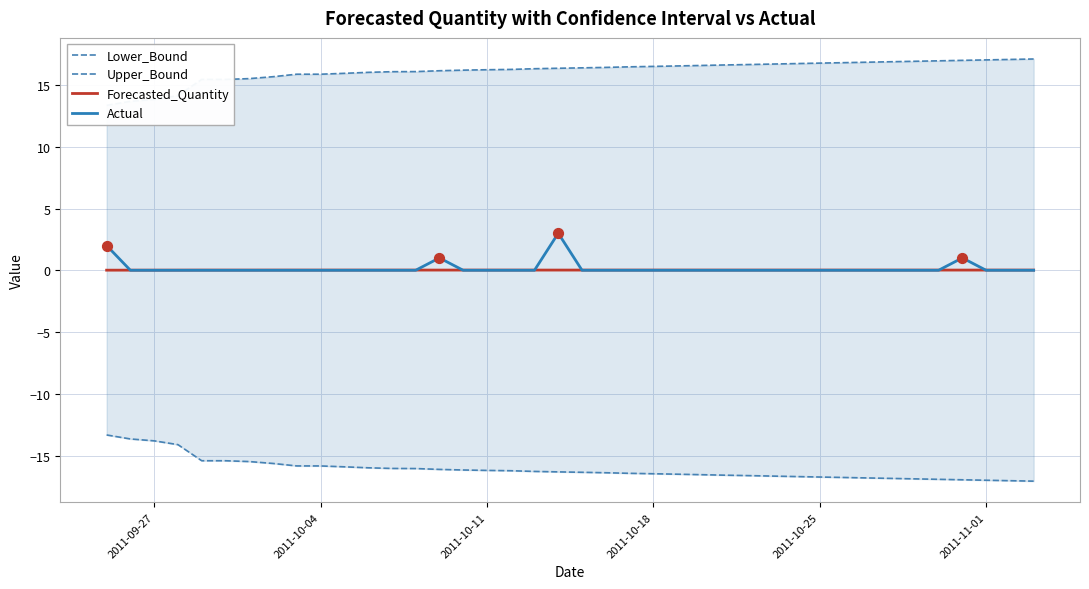

Which series contains the highest Y value?

Upper_Bound